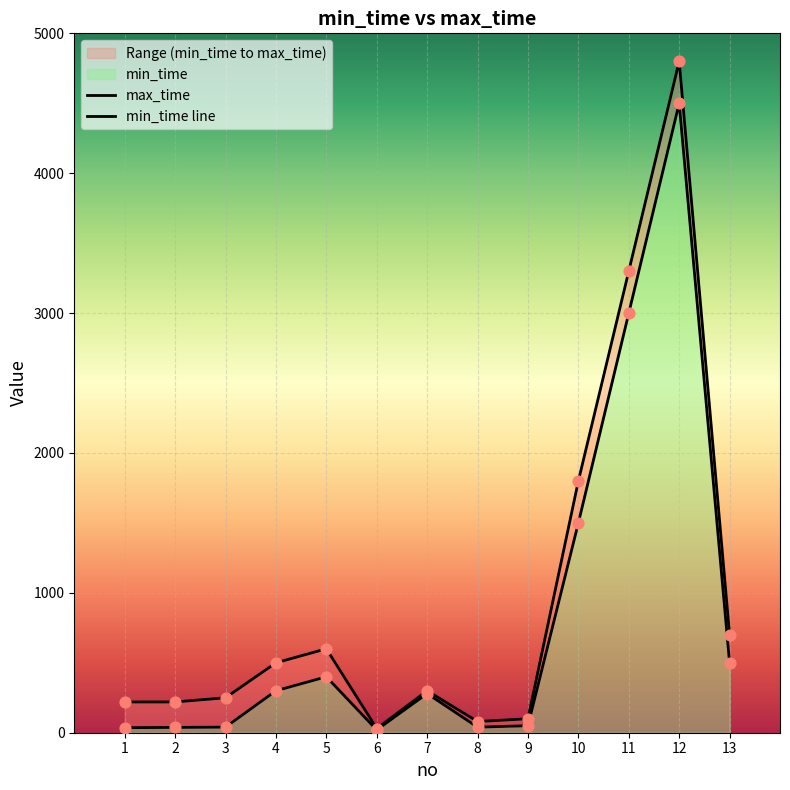

At how many categories does at least one series exceed 1093?

3